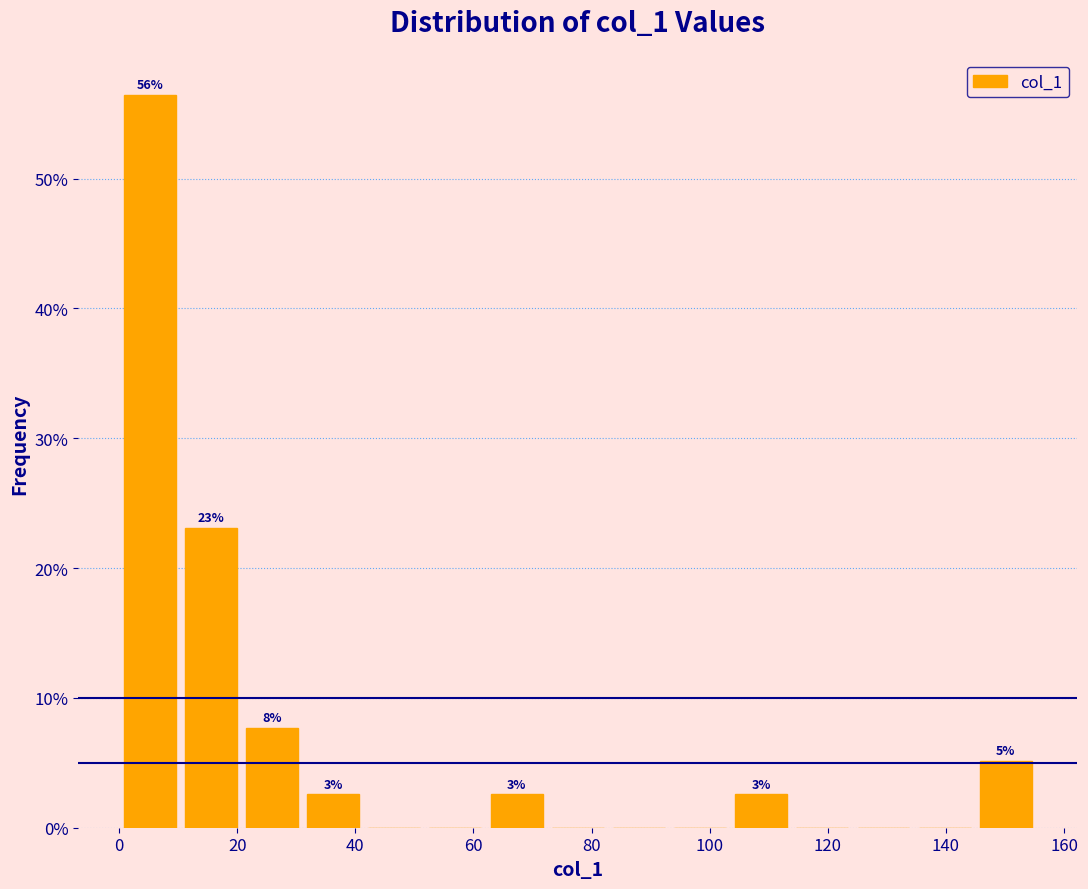

Which range on the x-axis has the tallest bar?

0 to 10